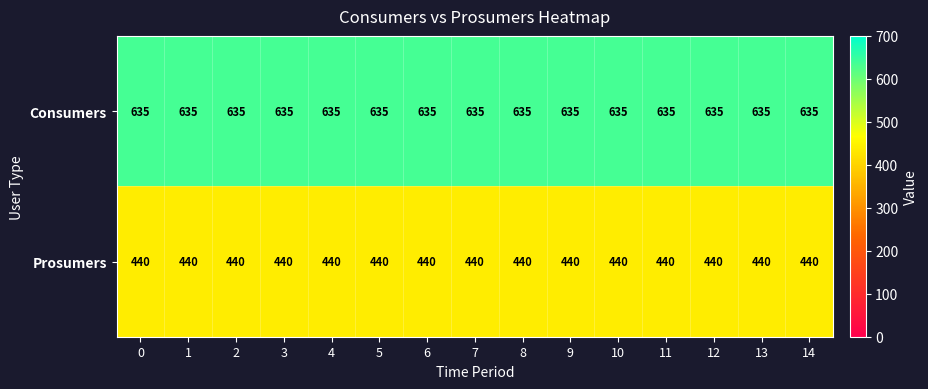

True or false: Prosumers has a value of 605 at 14.

False